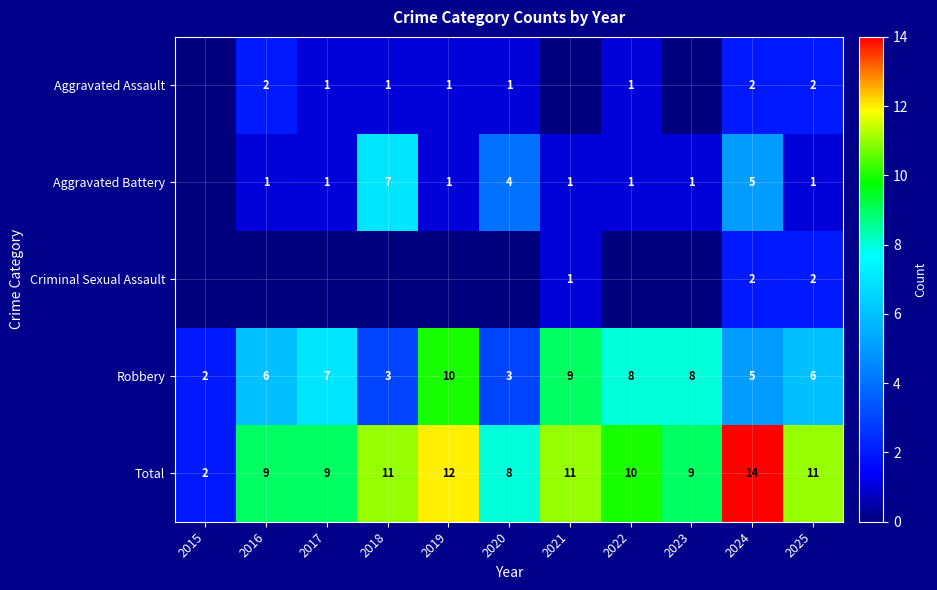

Is it true that Aggravated Battery equals 4 at 2020?

True